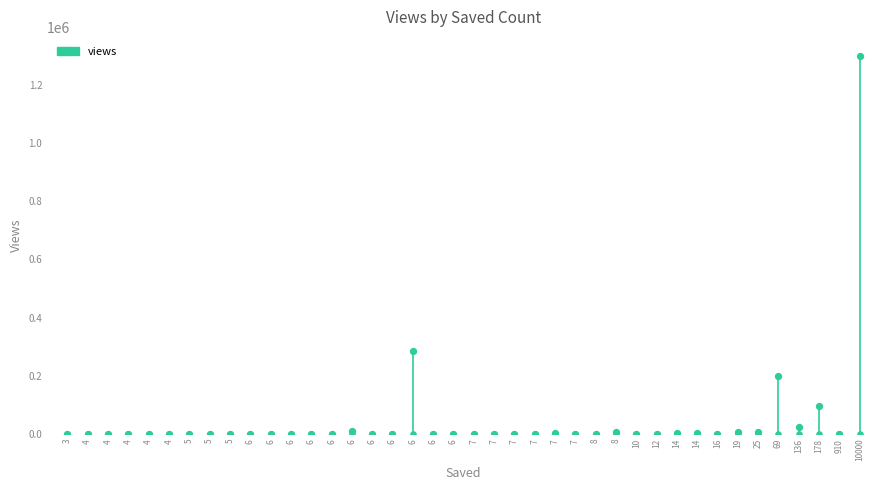

Approximately how many times larger is the value at 6 compared to 6?

1.0